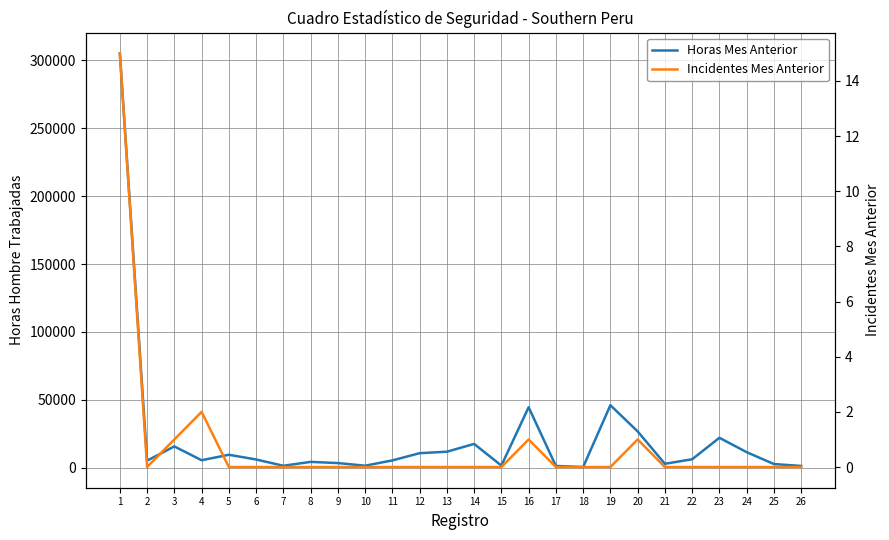

Which series has the largest total across all categories?

Horas Mes Anterior